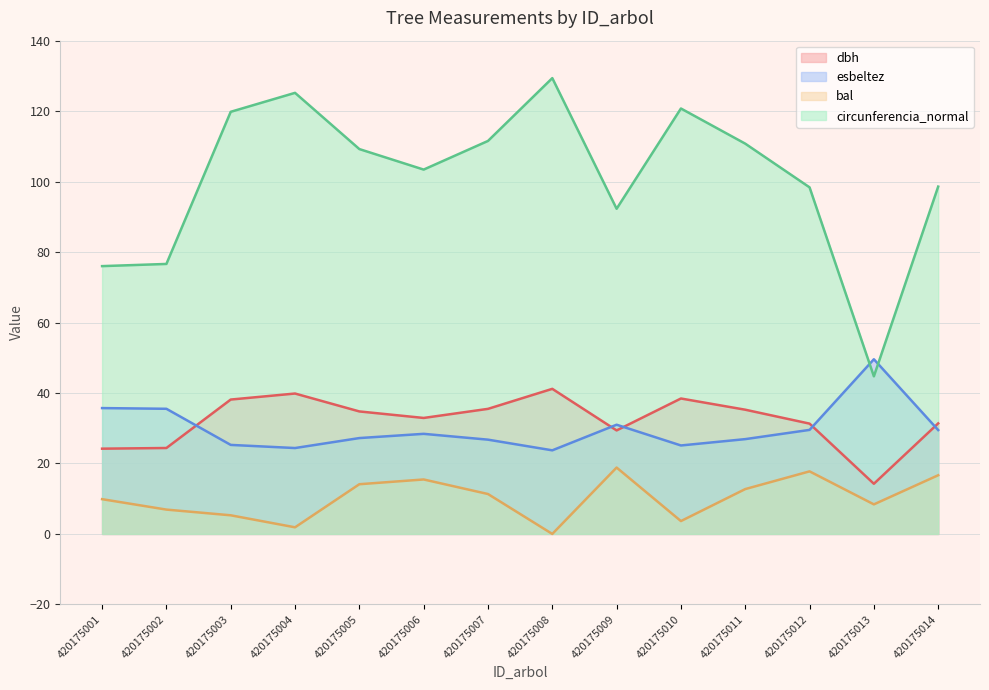

Between 420175009 and 420175012, which is larger?

420175012